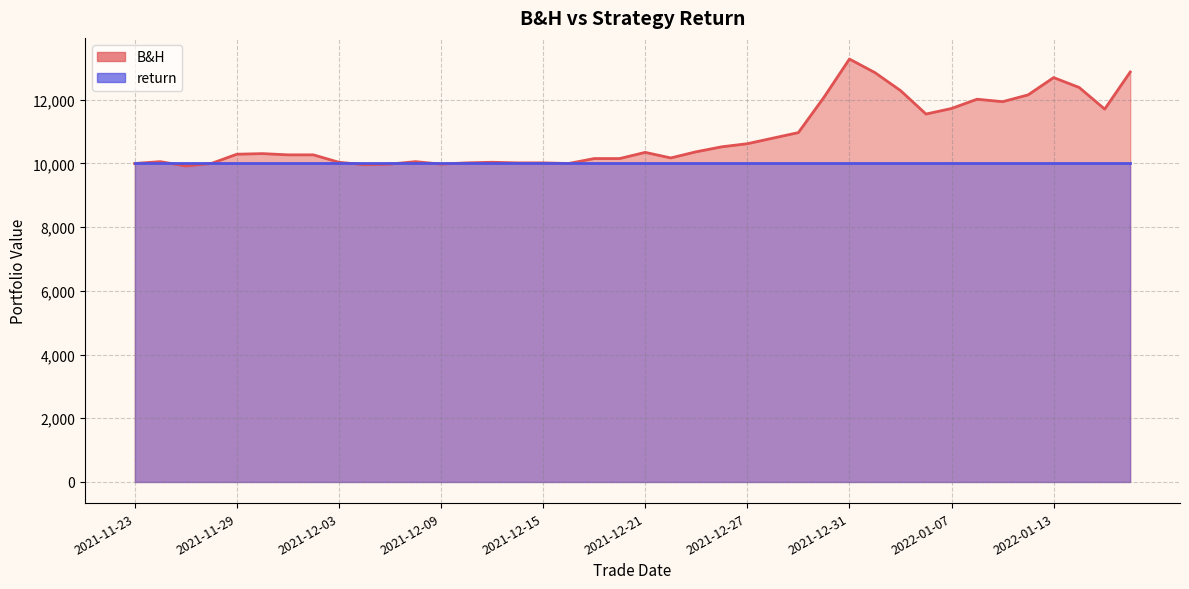

What is the sum of the values at 2021-12-28 and 2021-12-03?

20834.6